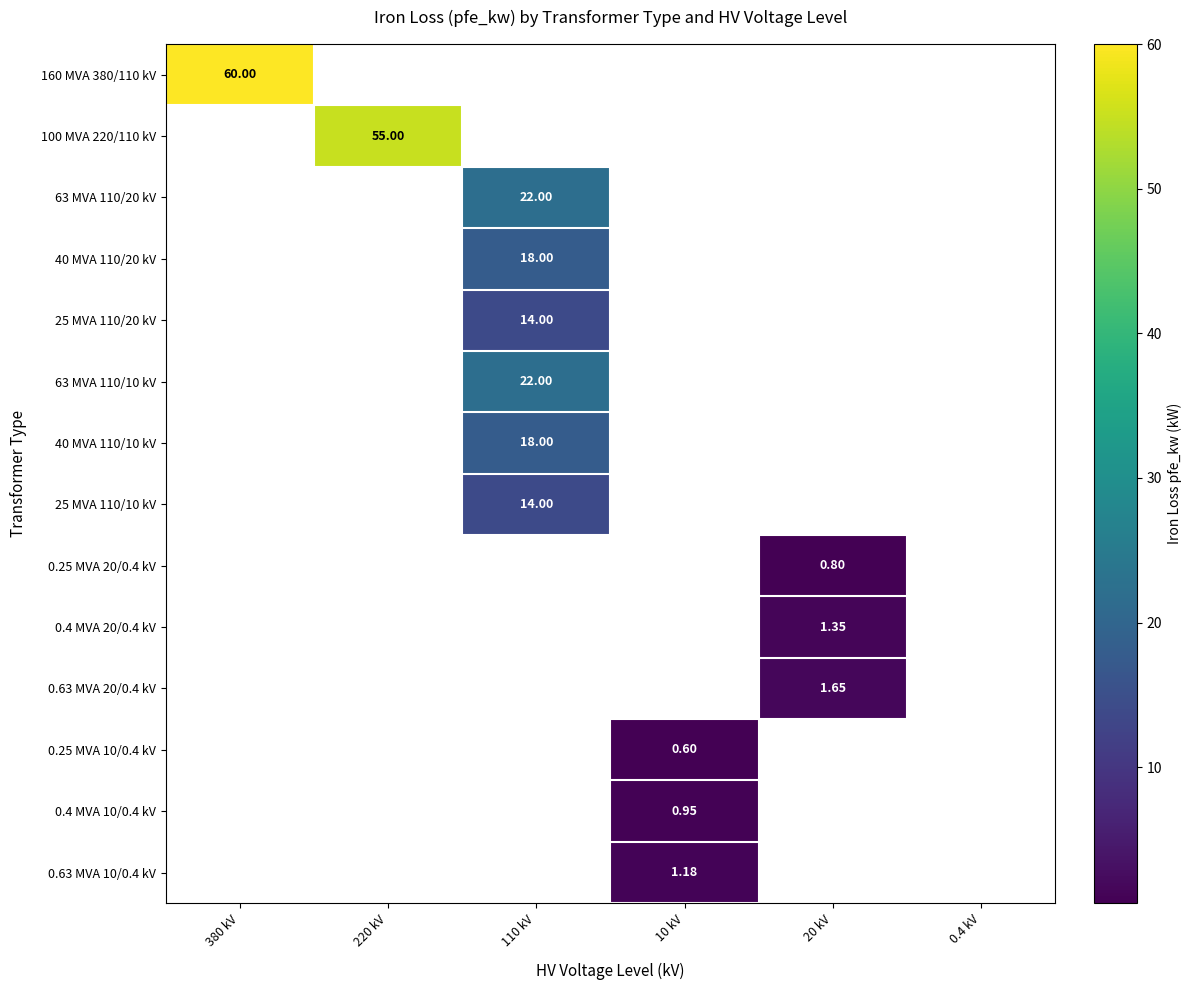

Which label corresponds to the smallest value in the chart?

10 kV